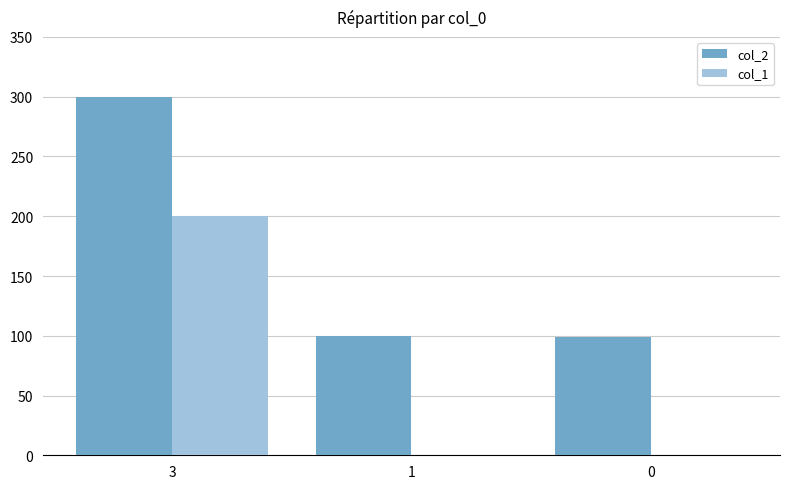

Are the bars horizontal?

No